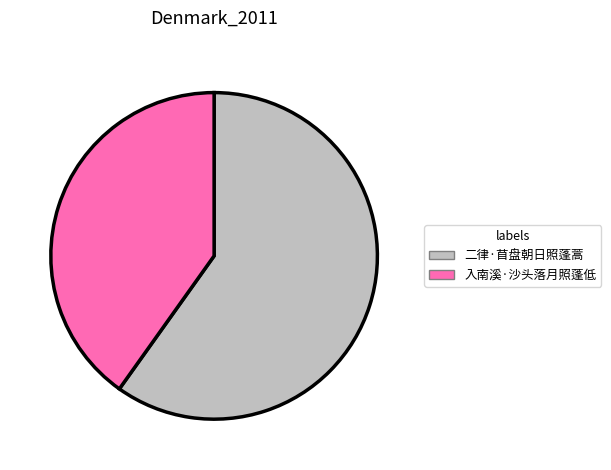

Rank the categories by value from highest to lowest.

二律·苜盘朝日照蓬蒿, 入南溪·沙头落月照蓬低